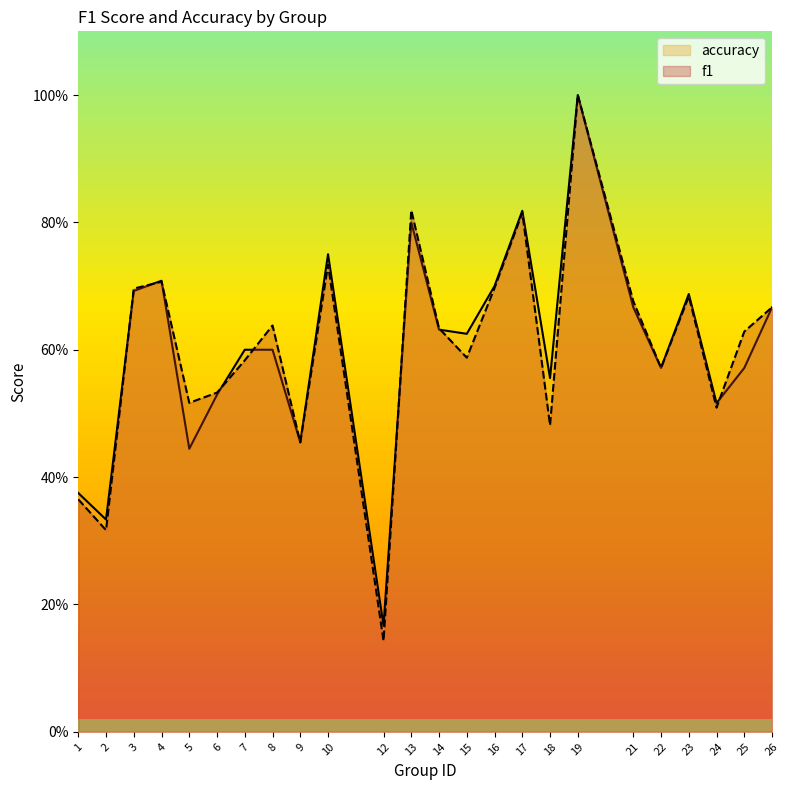

What is the difference between the second highest and minimum values in the f1 series?

0.7